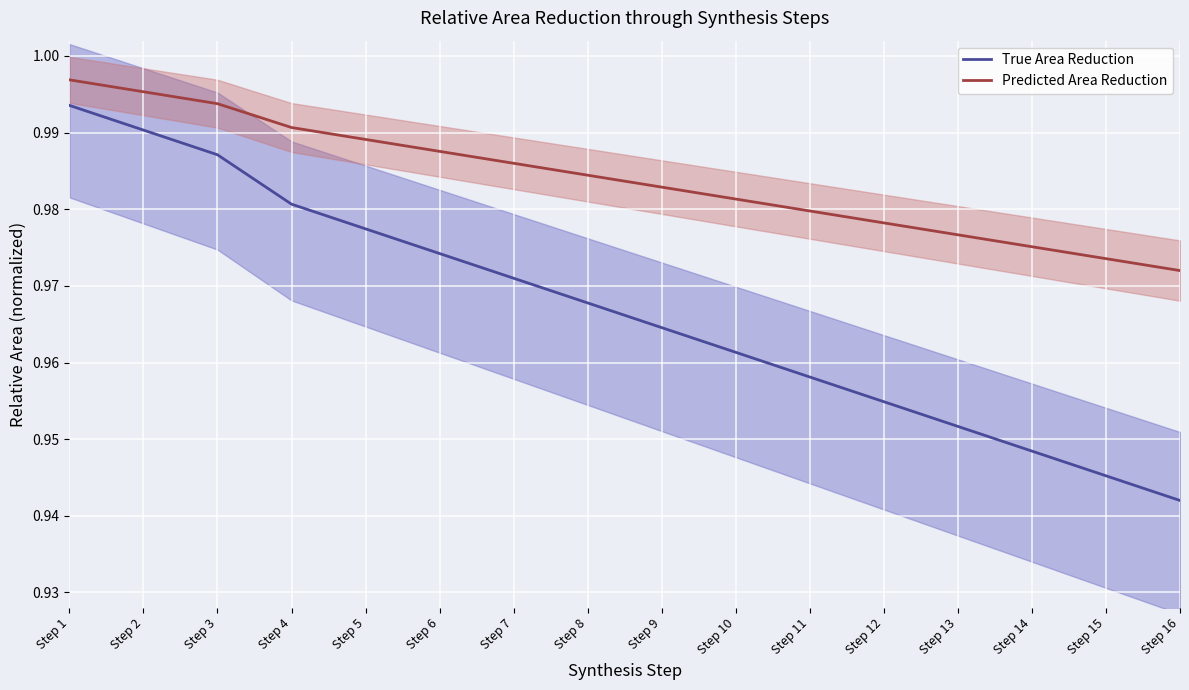

At which label does True Area Reduction reach its minimum?

Step 16